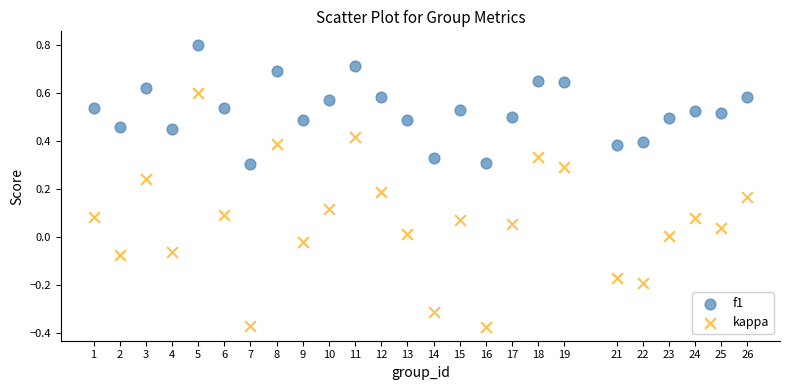

Which series reaches the maximum Y coordinate?

f1